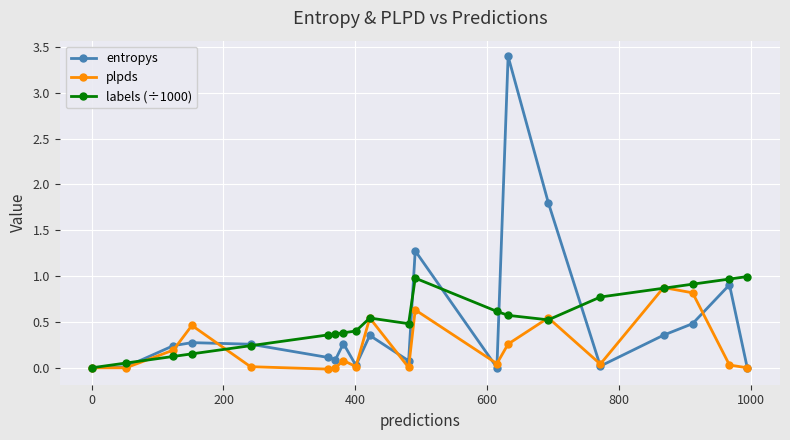

In entropys, how many points are lower than both neighbors (excluding endpoints)?

5